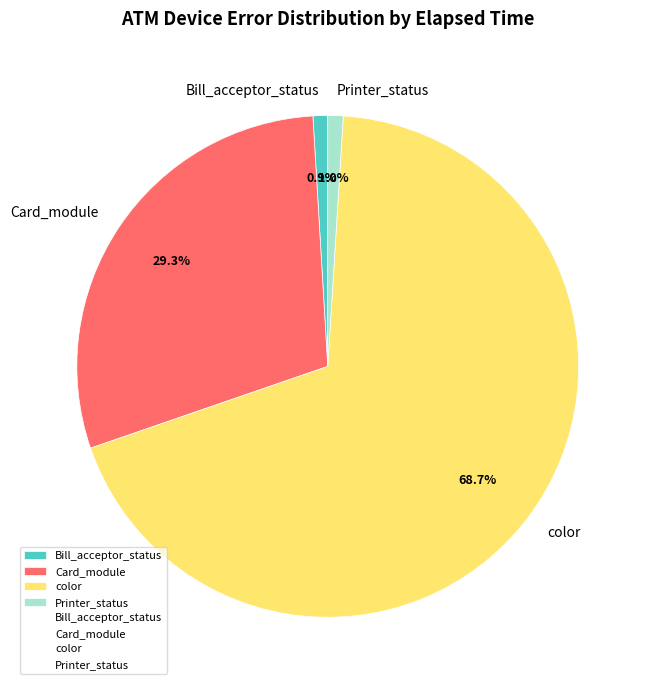

True or false: color accounts for 13% of the total.

False